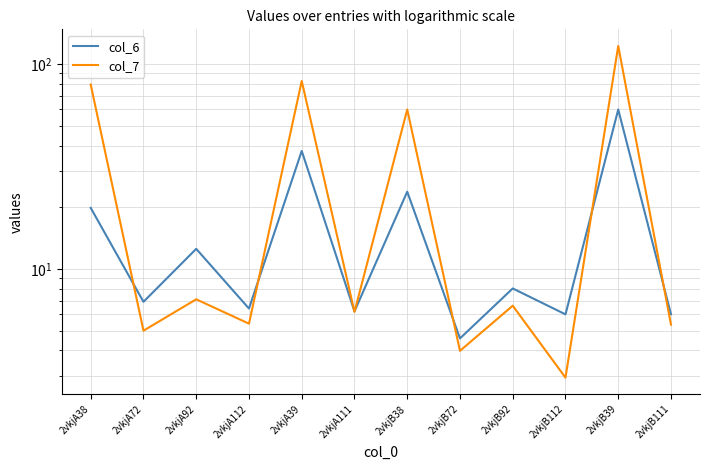

At which category is the sum across all series the highest?

2vkjB39